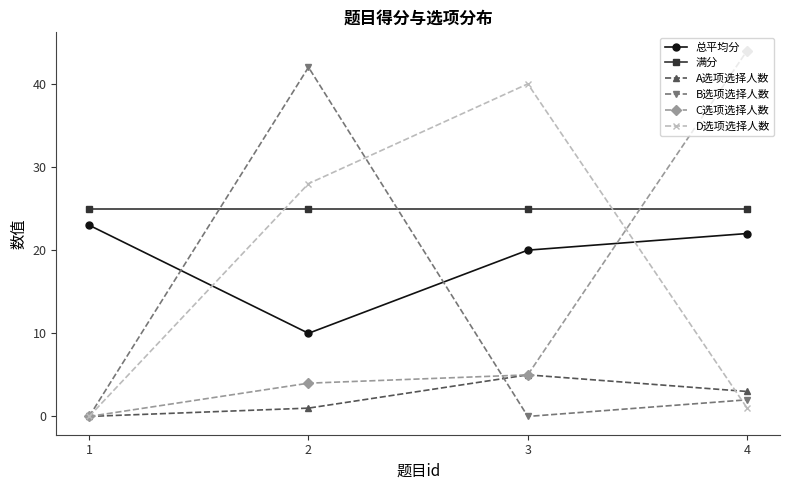

Where do 满分 and D选项选择人数 first cross each other?

1 and 2